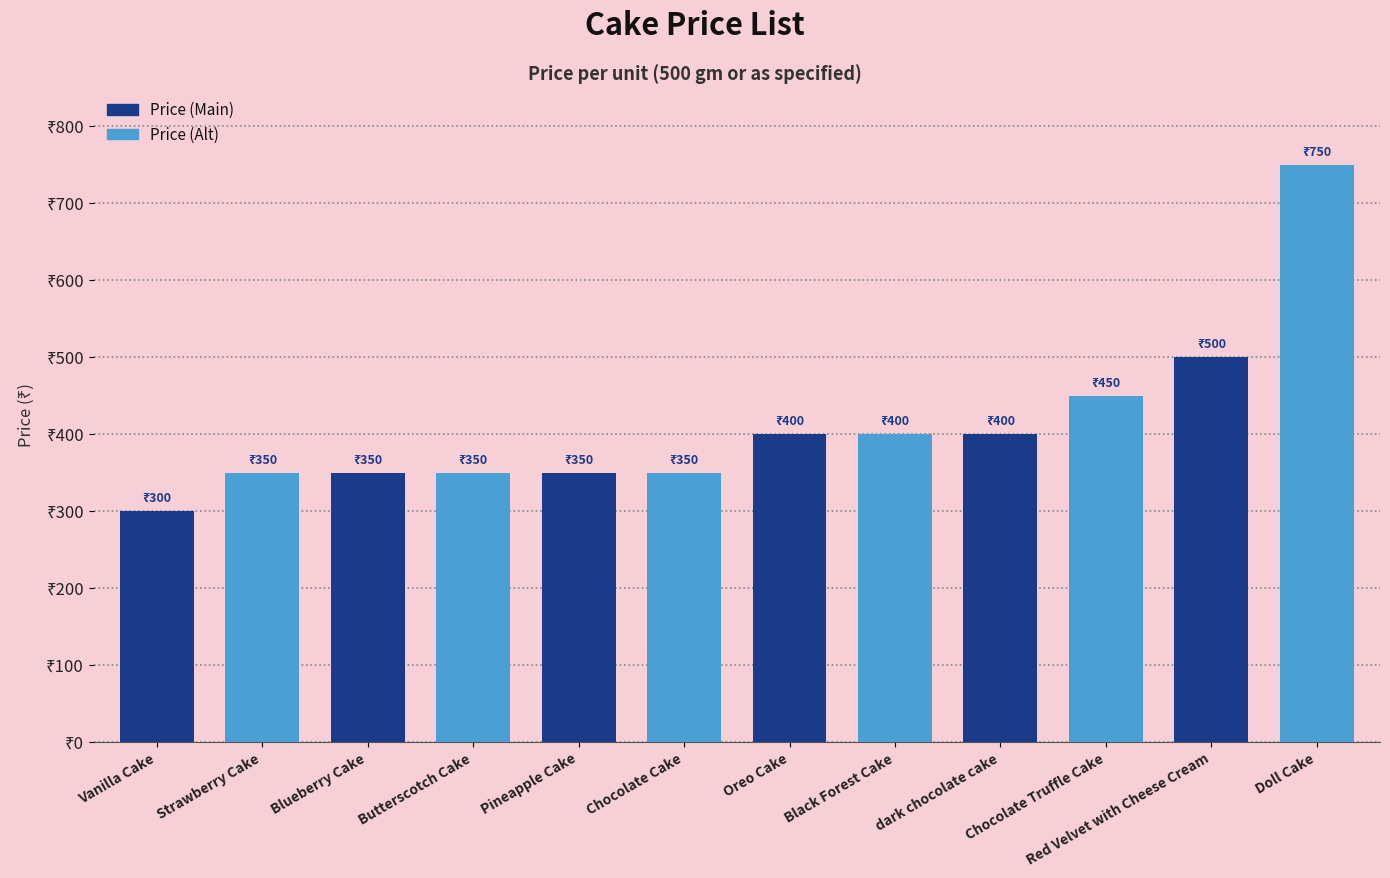

Which label corresponds to the largest value in the chart?

Doll Cake